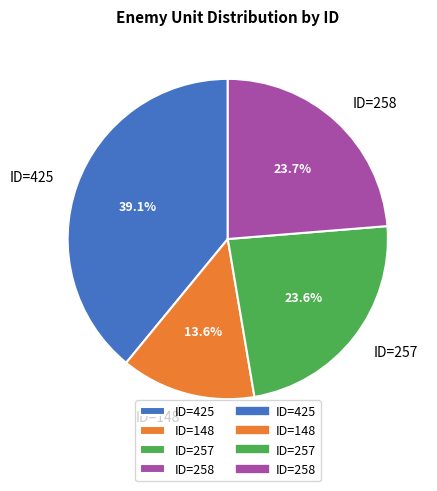

Which slice is the smallest?

ID=148